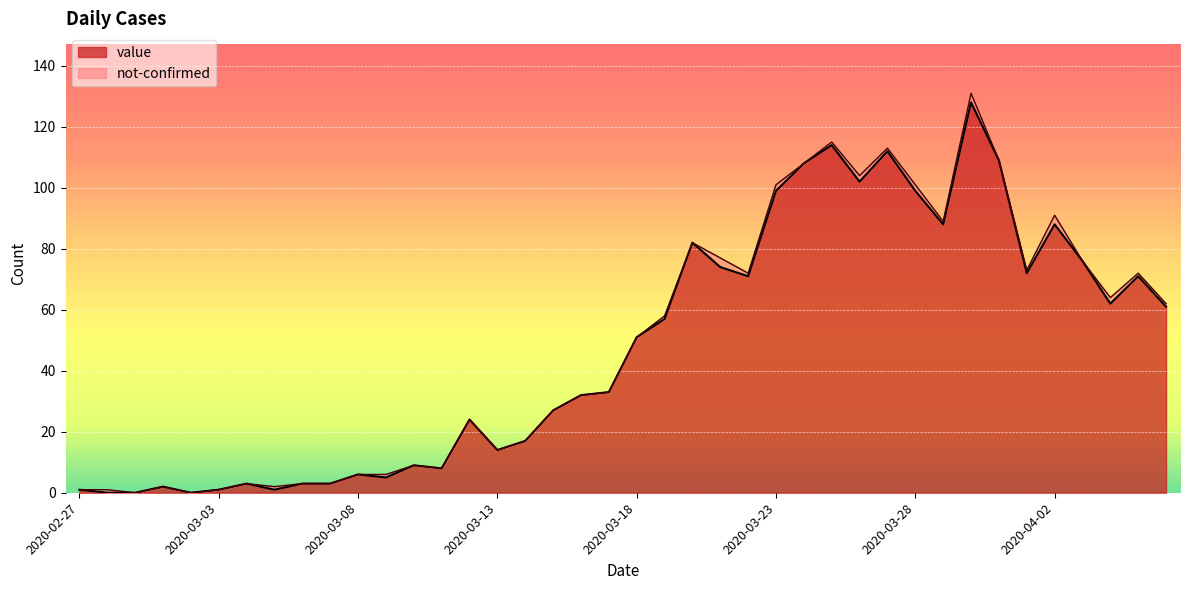

How many interior local valleys (lower than both neighbors) does the data have?

10